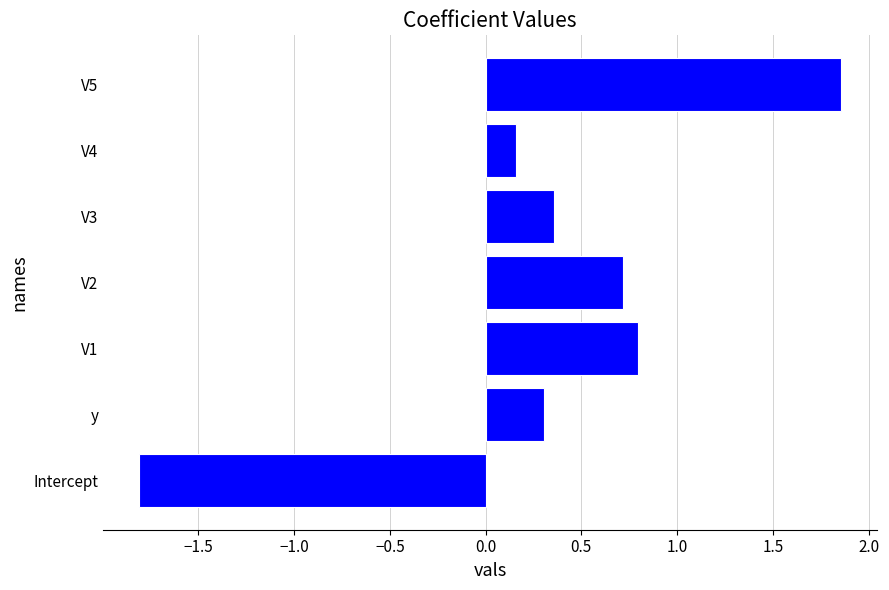

What is the minimum value shown in the chart?

-1.8